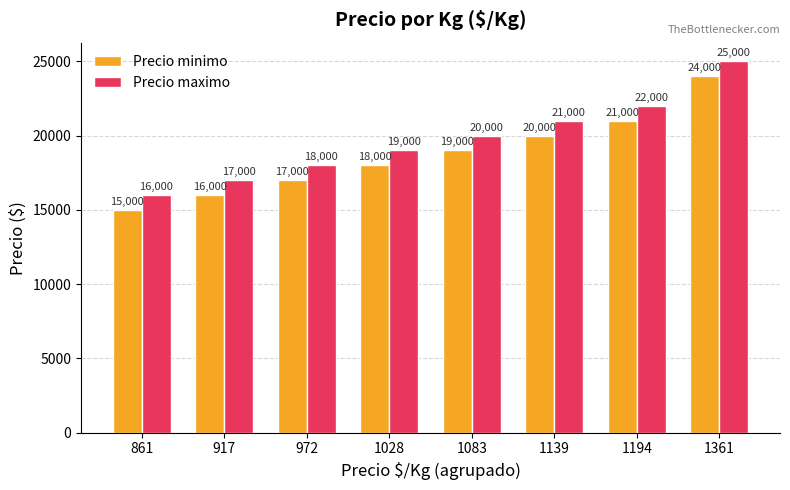

Is the value of Precio maximo at 1083 greater than the value of Precio minimo at 917?

Yes